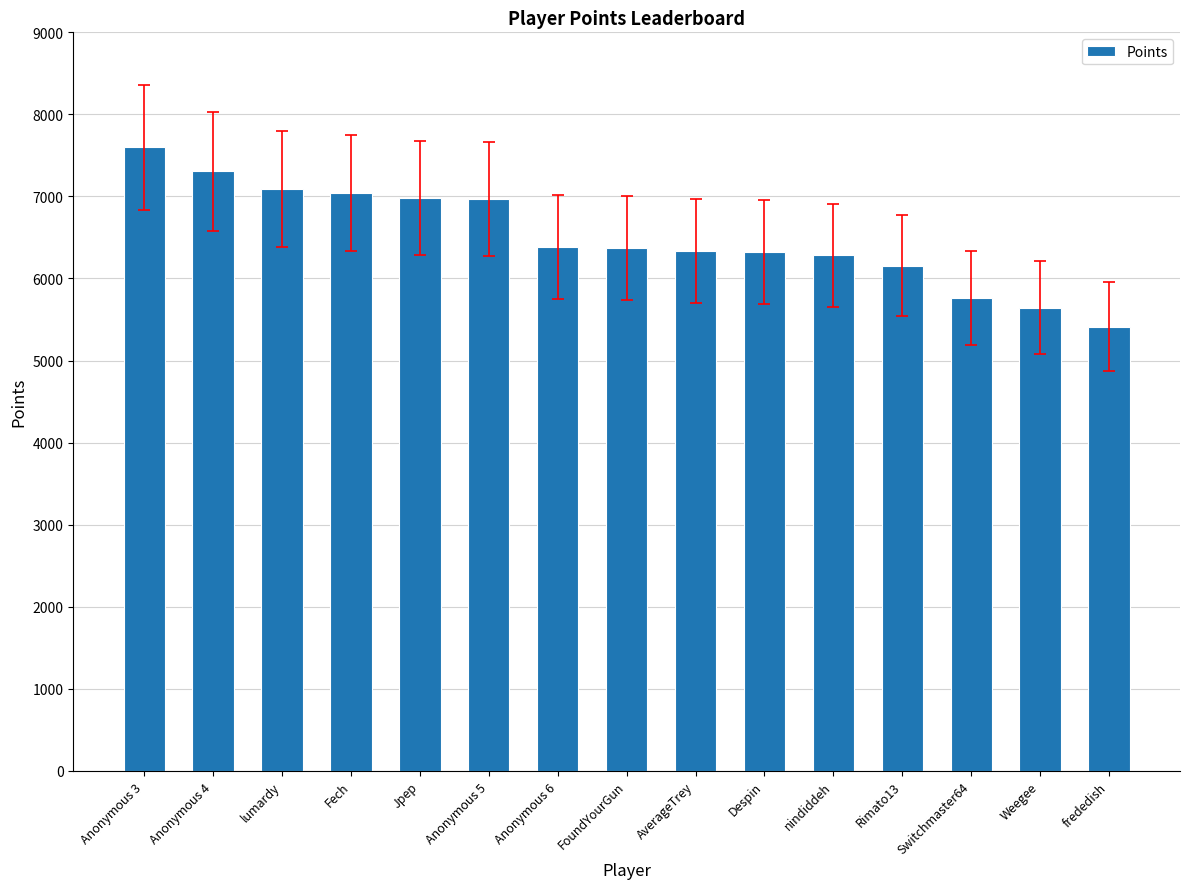

What is the difference between the values at Rimato13 and Jpep?

827